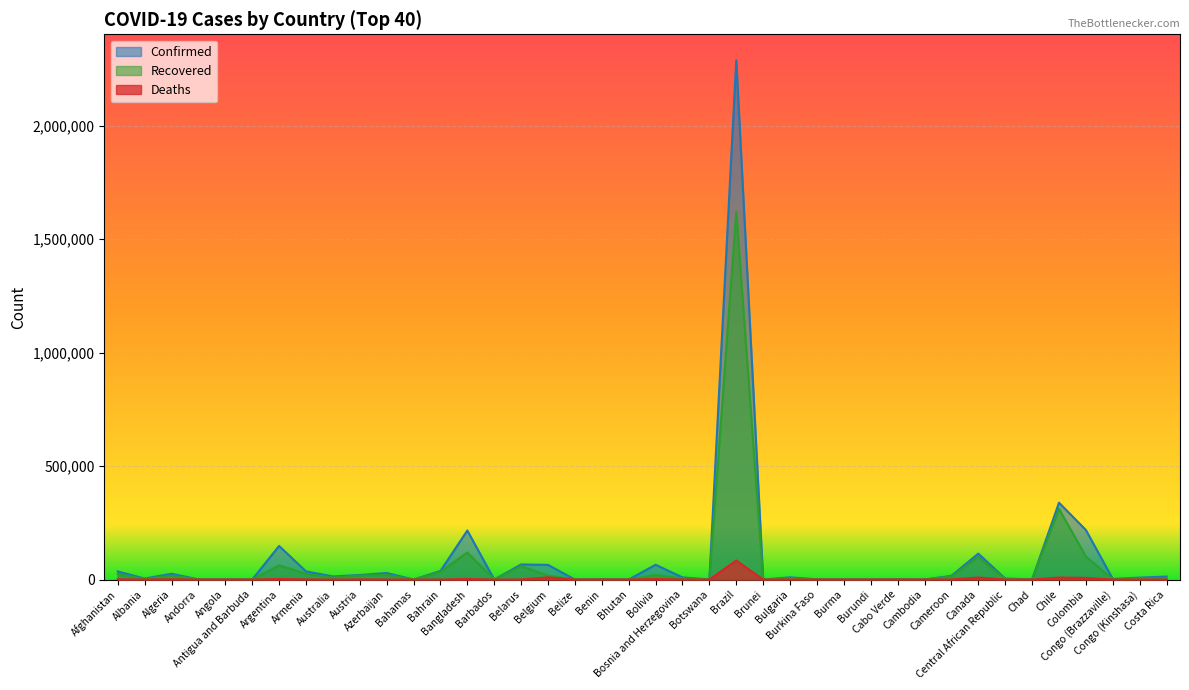

What is the difference between the maximum and minimum values in the Confirmed series?

2287432